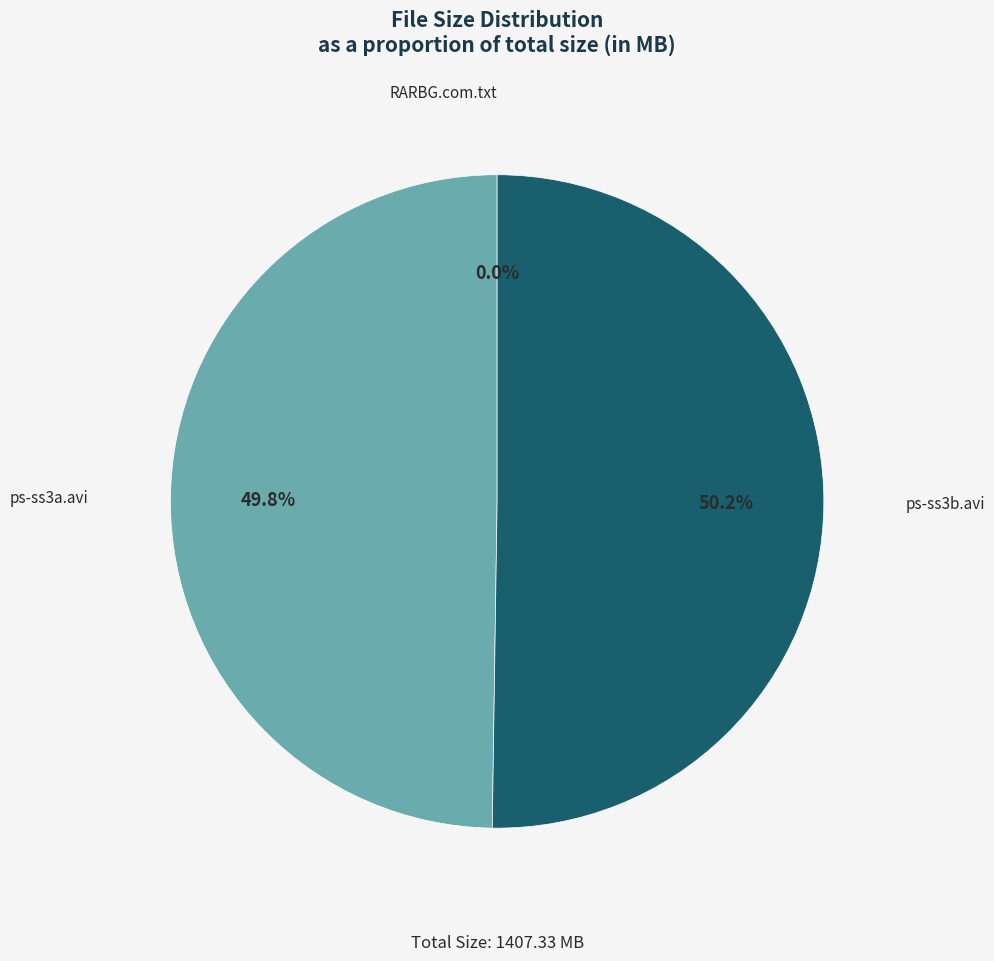

What is the majority slice?

ps-ss3b.avi